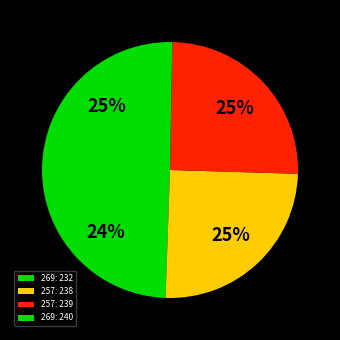

How many slices are in this pie chart?

4